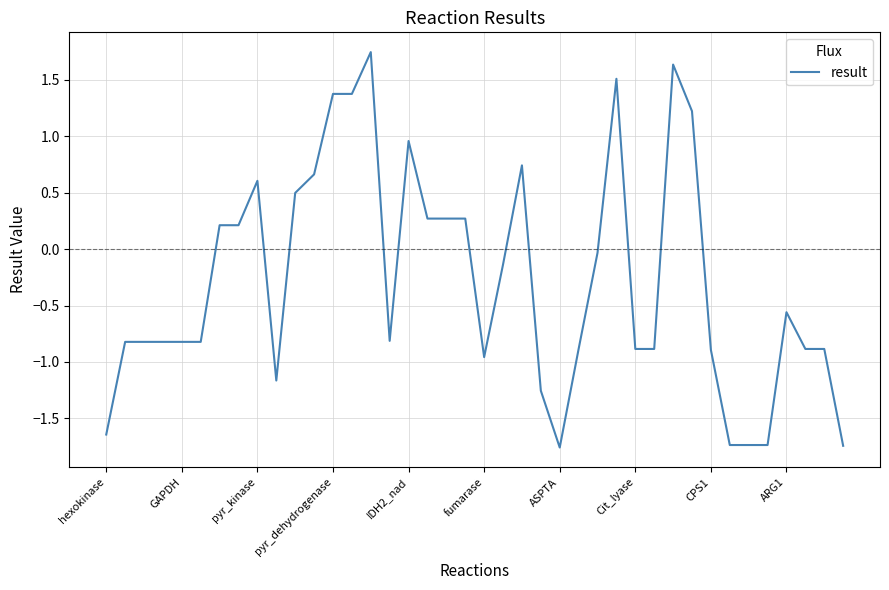

What is the difference between the maximum and minimum values?

3.5